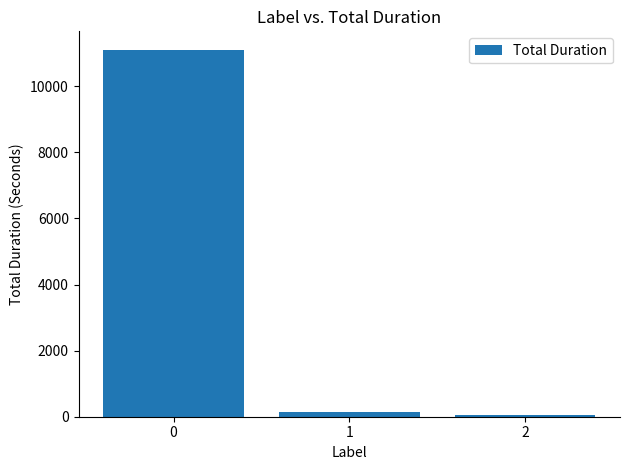

What is the ratio of the value at 1 to the value at 2?

2.6